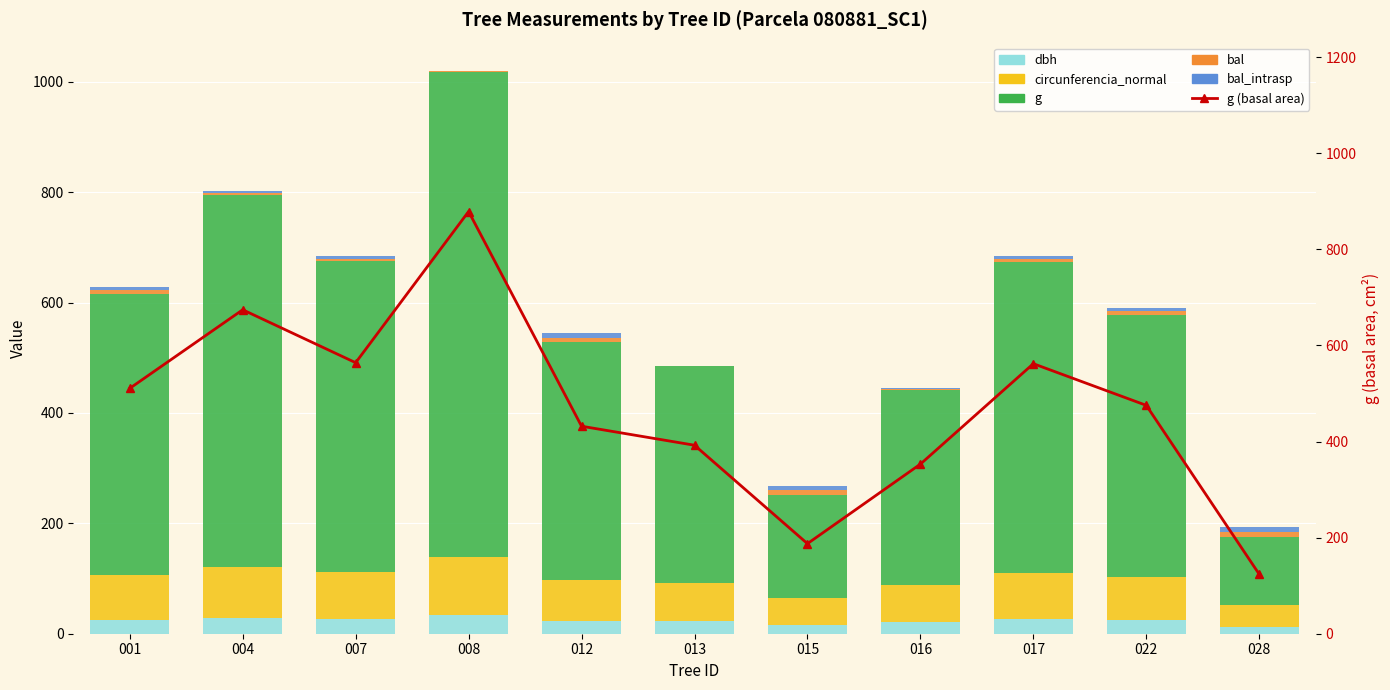

Reading left to right, extract all data points from this chart.

dbh: 001=25.5	004=29.3	007=26.8	008=33.5	012=23.4	013=22.4	015=15.4	016=21.2	017=26.8	022=24.6	028=12.6
circunferencia_normal: 001=80.1	004=92.0	007=84.2	008=105.1	012=73.7	013=70.2	015=48.5	016=66.6	017=84.0	022=77.3	028=39.4
g: 001=510.7	004=674.3	007=564.1	008=878.8	012=431.9	013=392.3	015=187.5	016=353.0	017=562.0	022=475.3	028=123.7
bal: 001=6.2	004=3.6	007=4.6	008=1.2	012=7.6	013=0.0	015=8.2	016=2.5	017=5.4	022=6.9	028=8.8
bal_intrasp: 001=6.2	004=3.6	007=4.6	008=1.2	012=7.6	013=0.0	015=8.2	016=2.5	017=5.4	022=6.9	028=8.8
g (basal area): 001=510.7	004=674.3	007=564.1	008=878.8	012=431.9	013=392.3	015=187.5	016=353.0	017=562.0	022=475.3	028=123.7